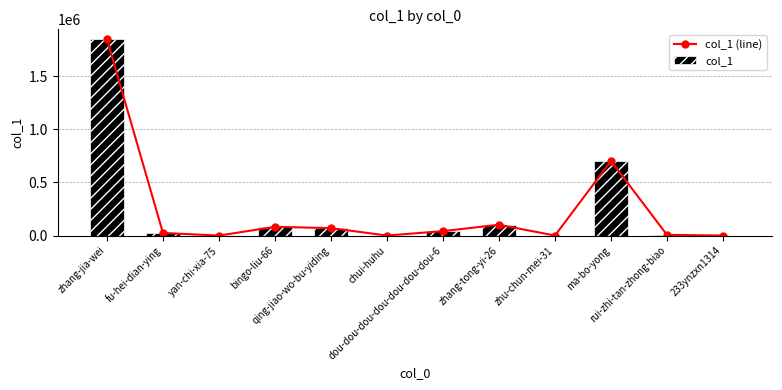

How many series are shown in this chart?

2